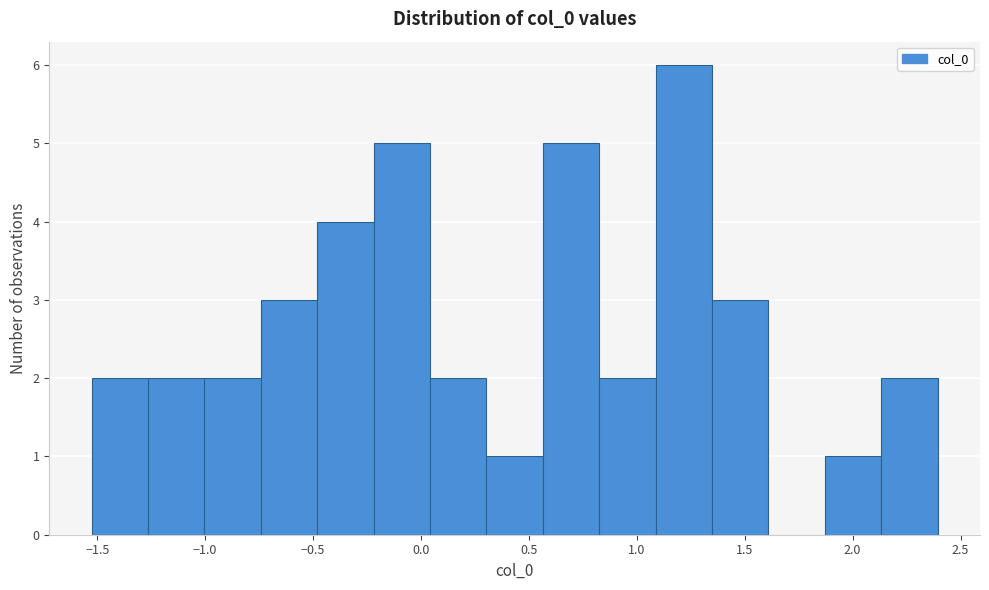

What is the height of the bar covering 1.35 to 1.60 on the x-axis? Neither the bar edges nor the heights are printed on the chart, so give them approximately, as read against the axes.

3